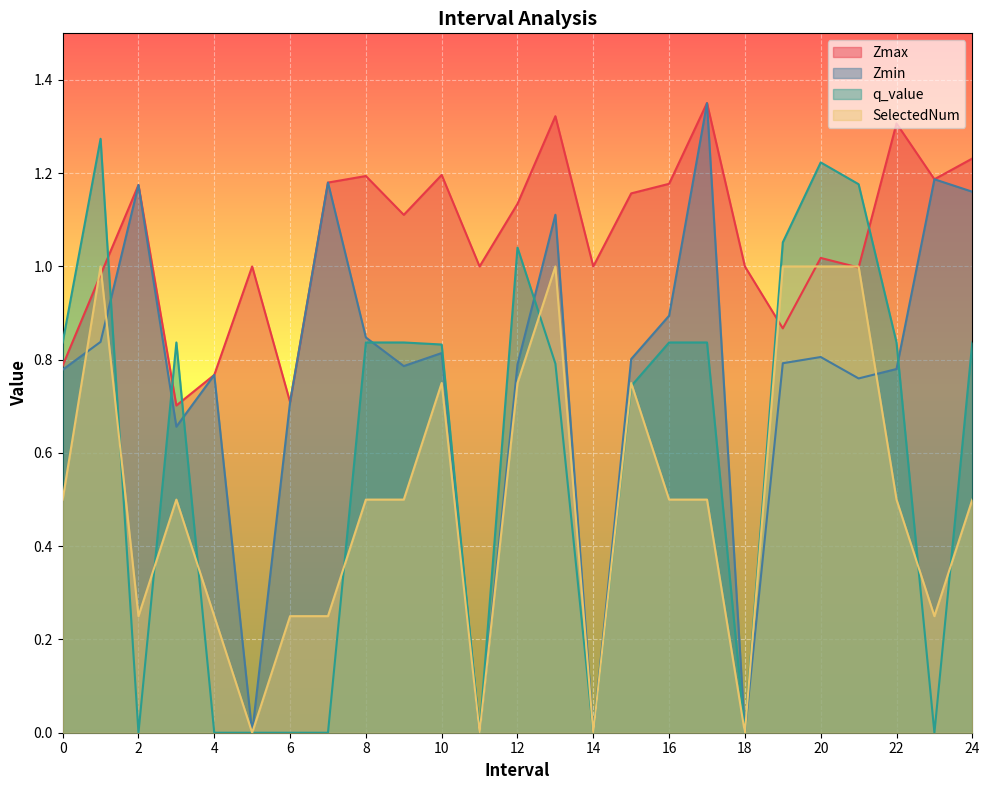

Where is Zmax nearest to the value 1?

5.0